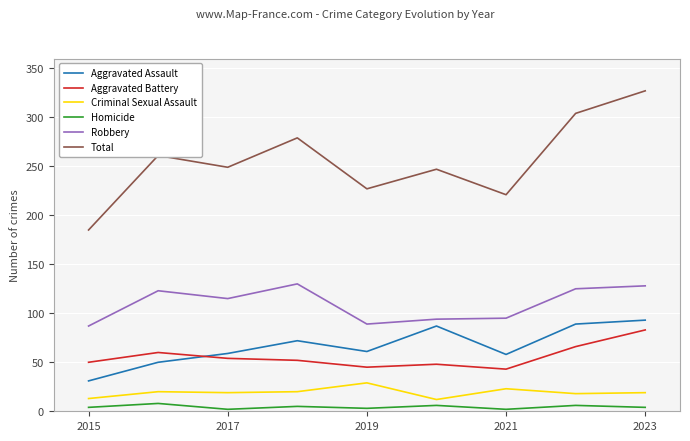

True or false: Robbery and Criminal Sexual Assault intersect in this chart.

False